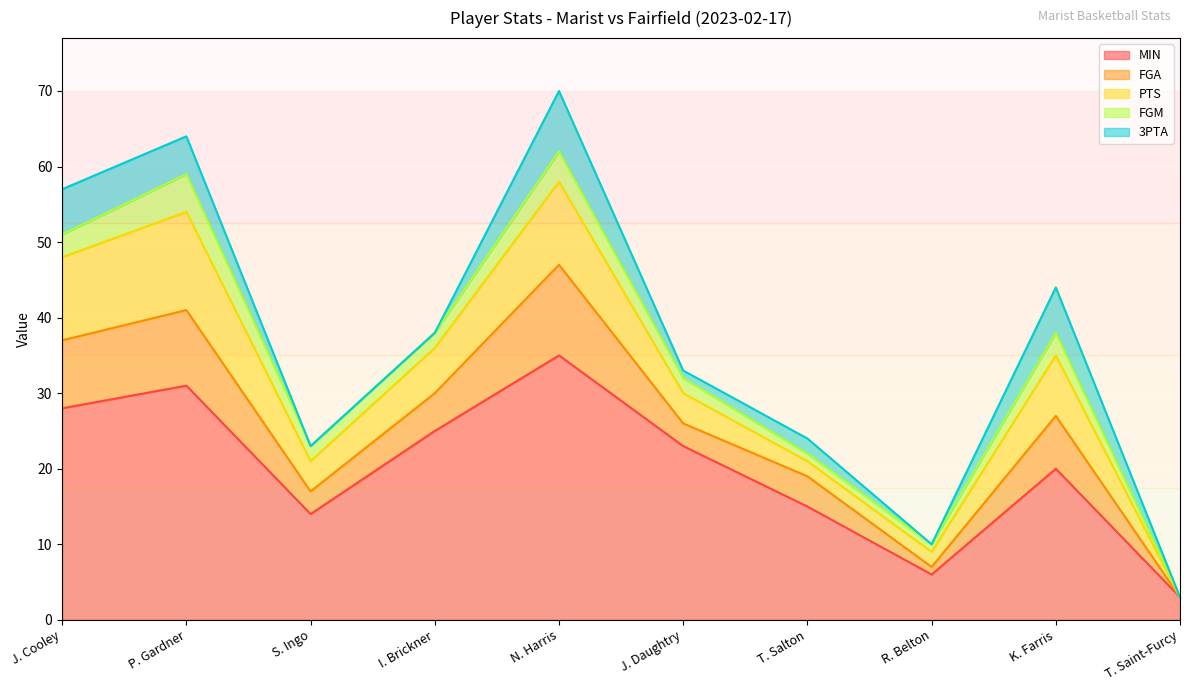

Is the value of 3PTA at J. Cooley greater than the value of MIN at T. Saint-Furcy?

Yes